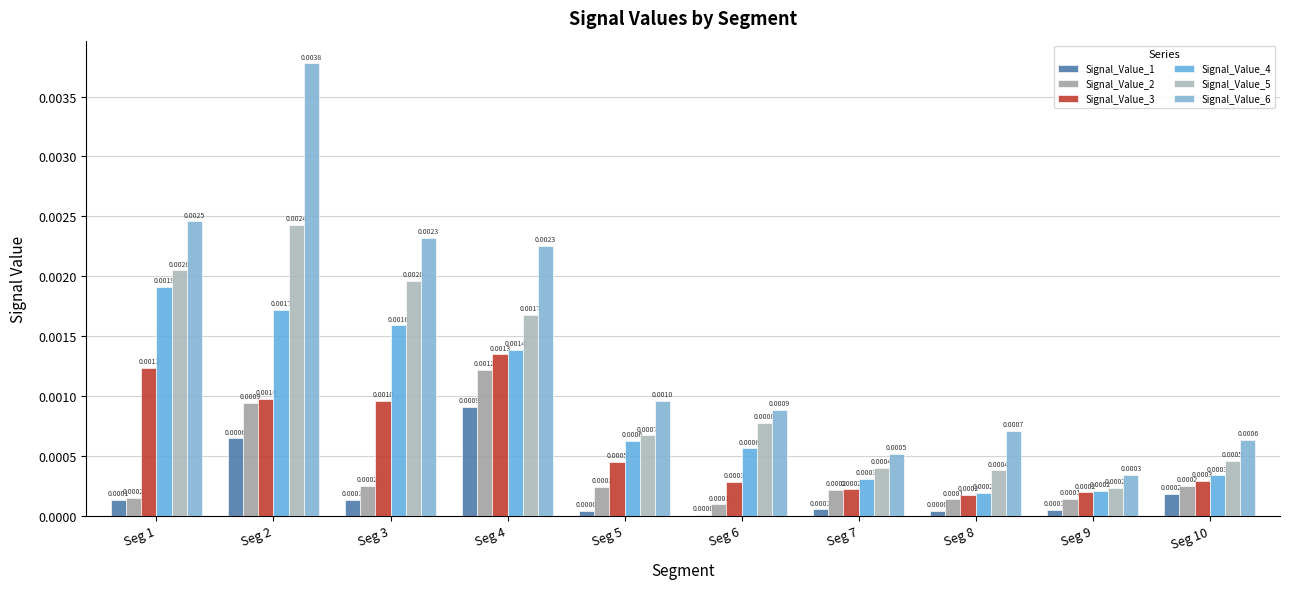

At which category is the sum across all series the highest?

Seg 2